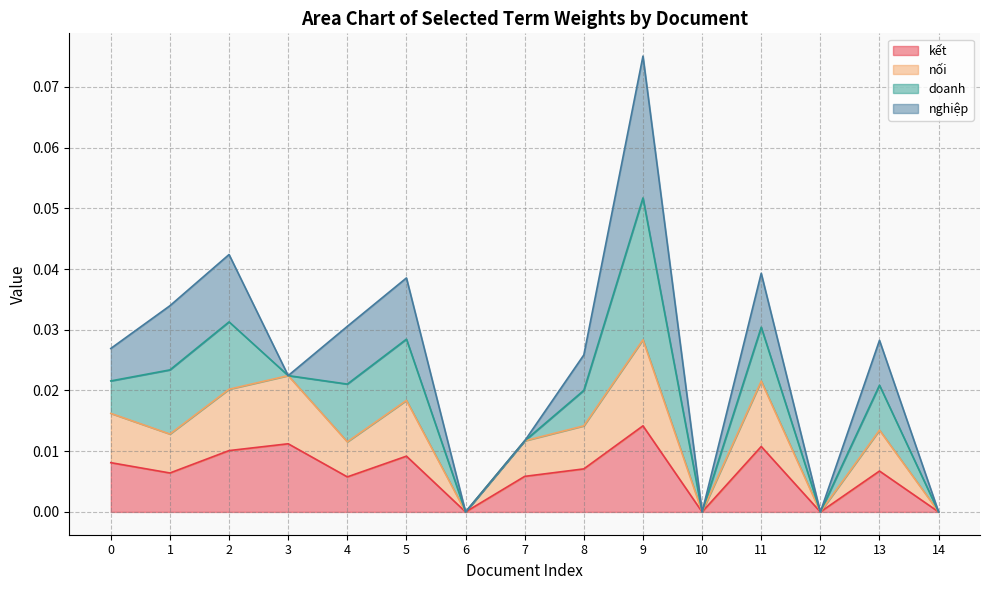

True or false: kết and nối cross at least once.

False